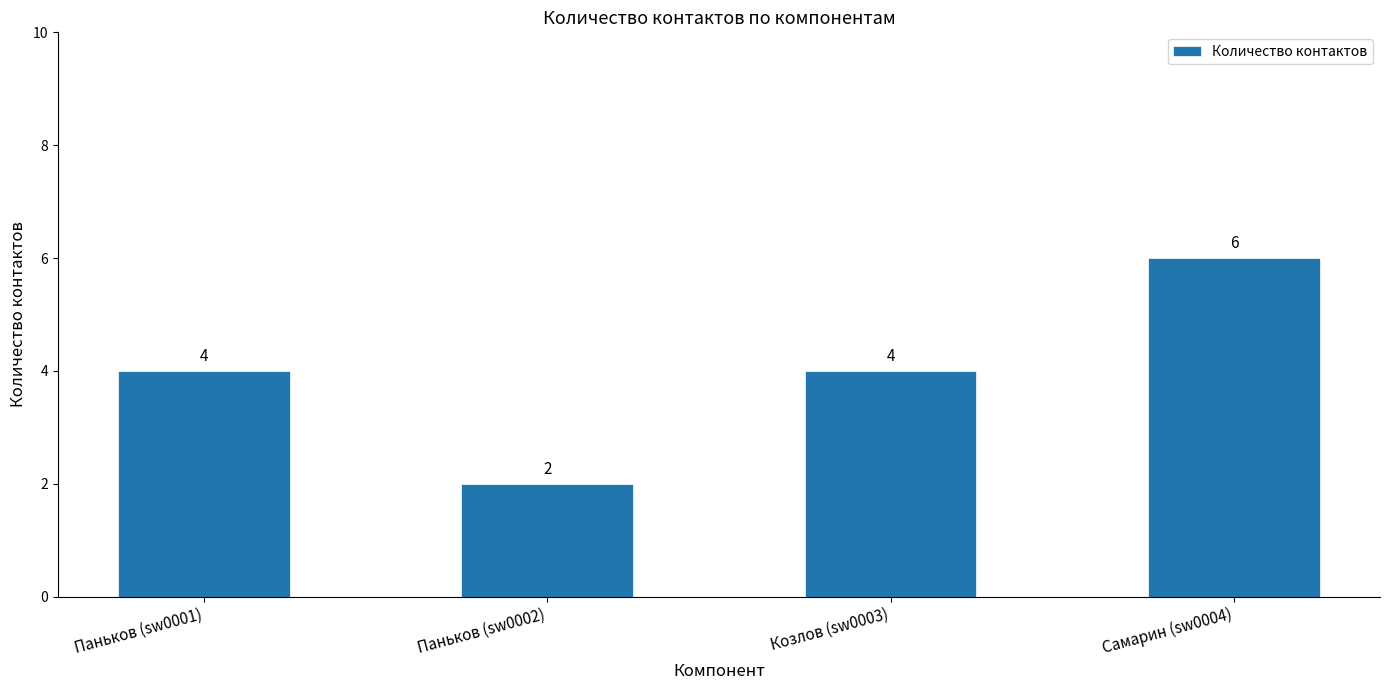

What is the average value?

4